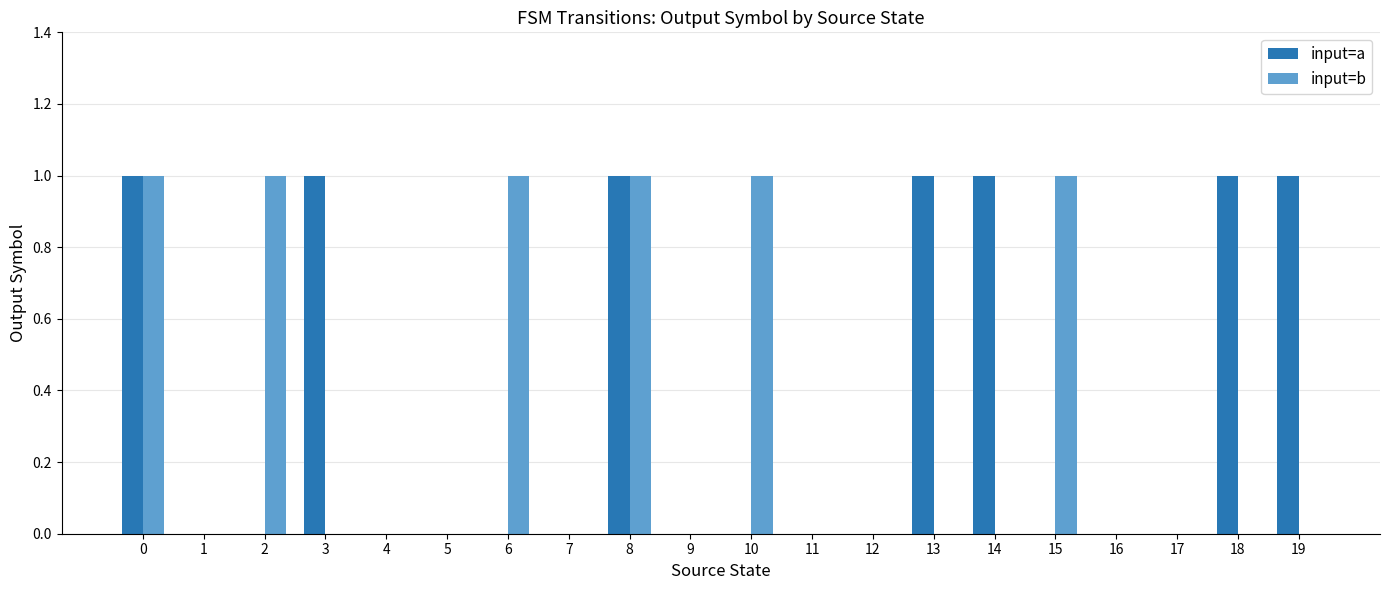

What are all the series names shown in the legend?

input=a, input=b